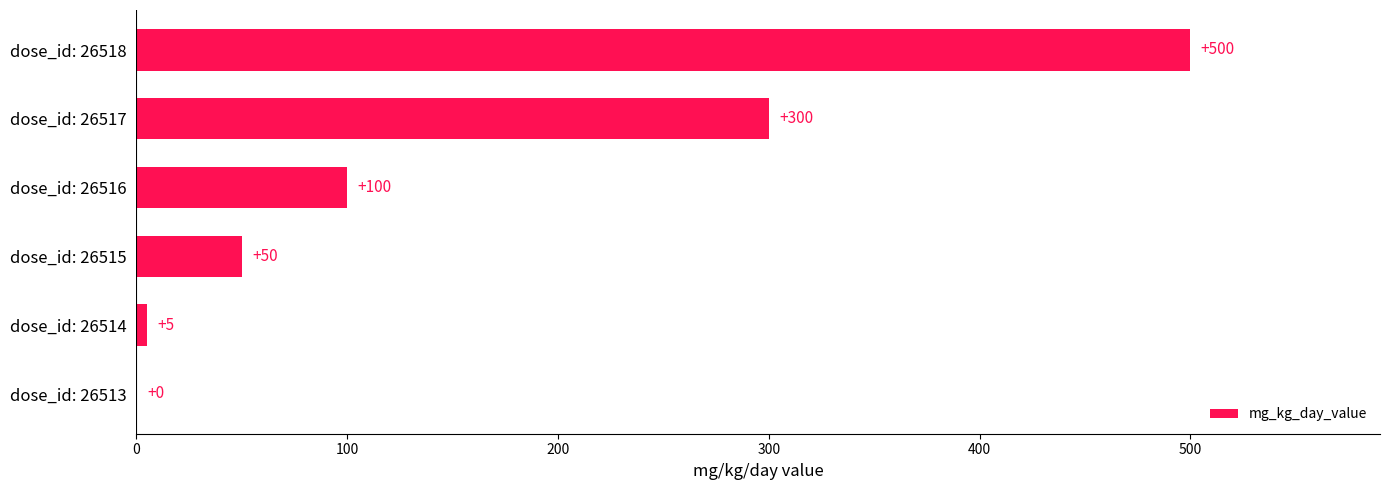

Is it true that the value at dose_id: 26513 is 0?

True